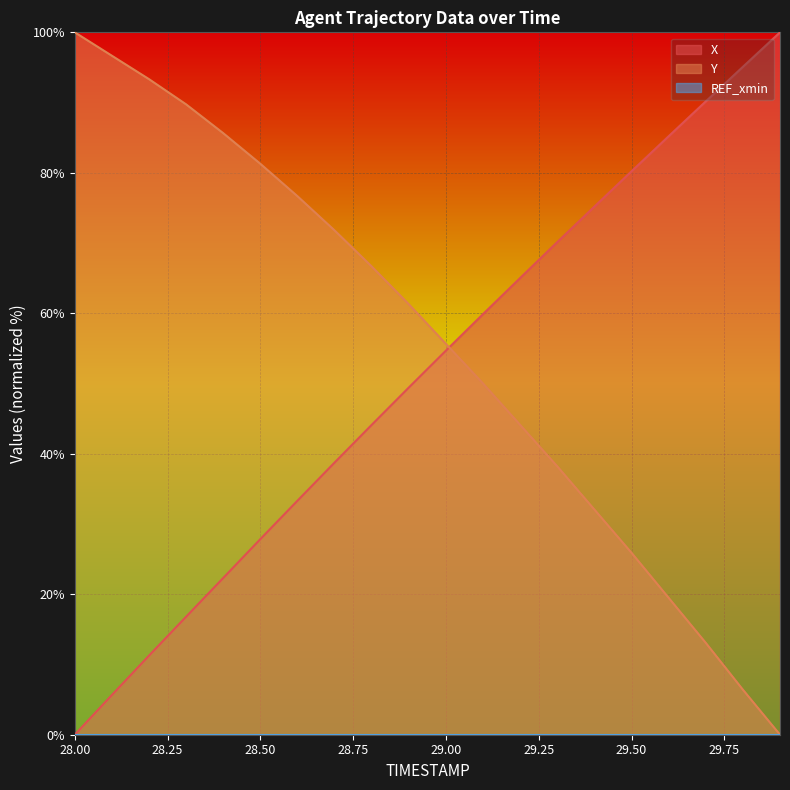

What is the average value of the Y series?

55.4